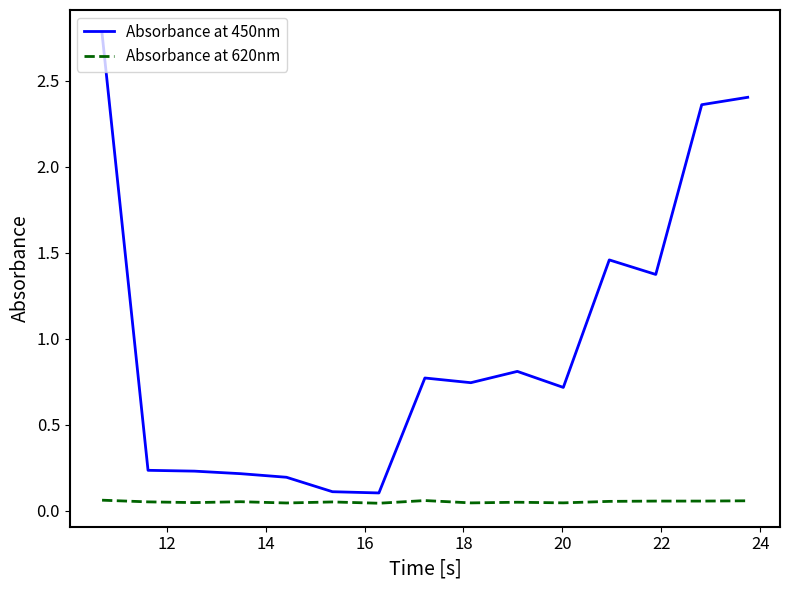

Which series has the largest range (max minus min)?

Absorbance at 450nm